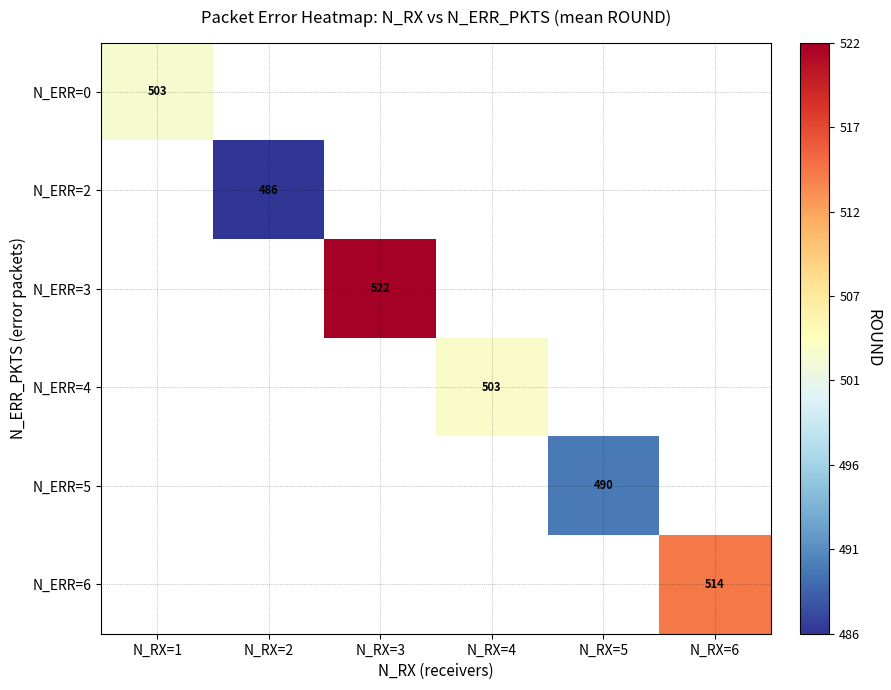

Is the value of N_ERR=6 at N_RX=2 greater than the value of N_ERR=5 at N_RX=6?

No